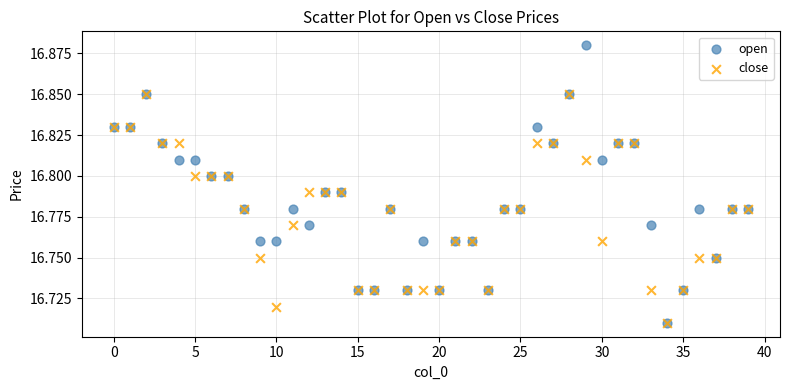

What are all the series names shown in the legend?

open, close